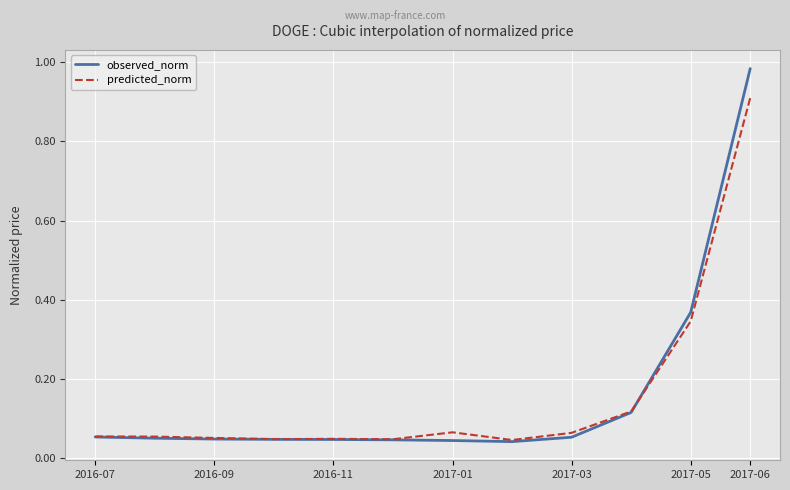

What is the maximum value for predicted_norm?

0.9